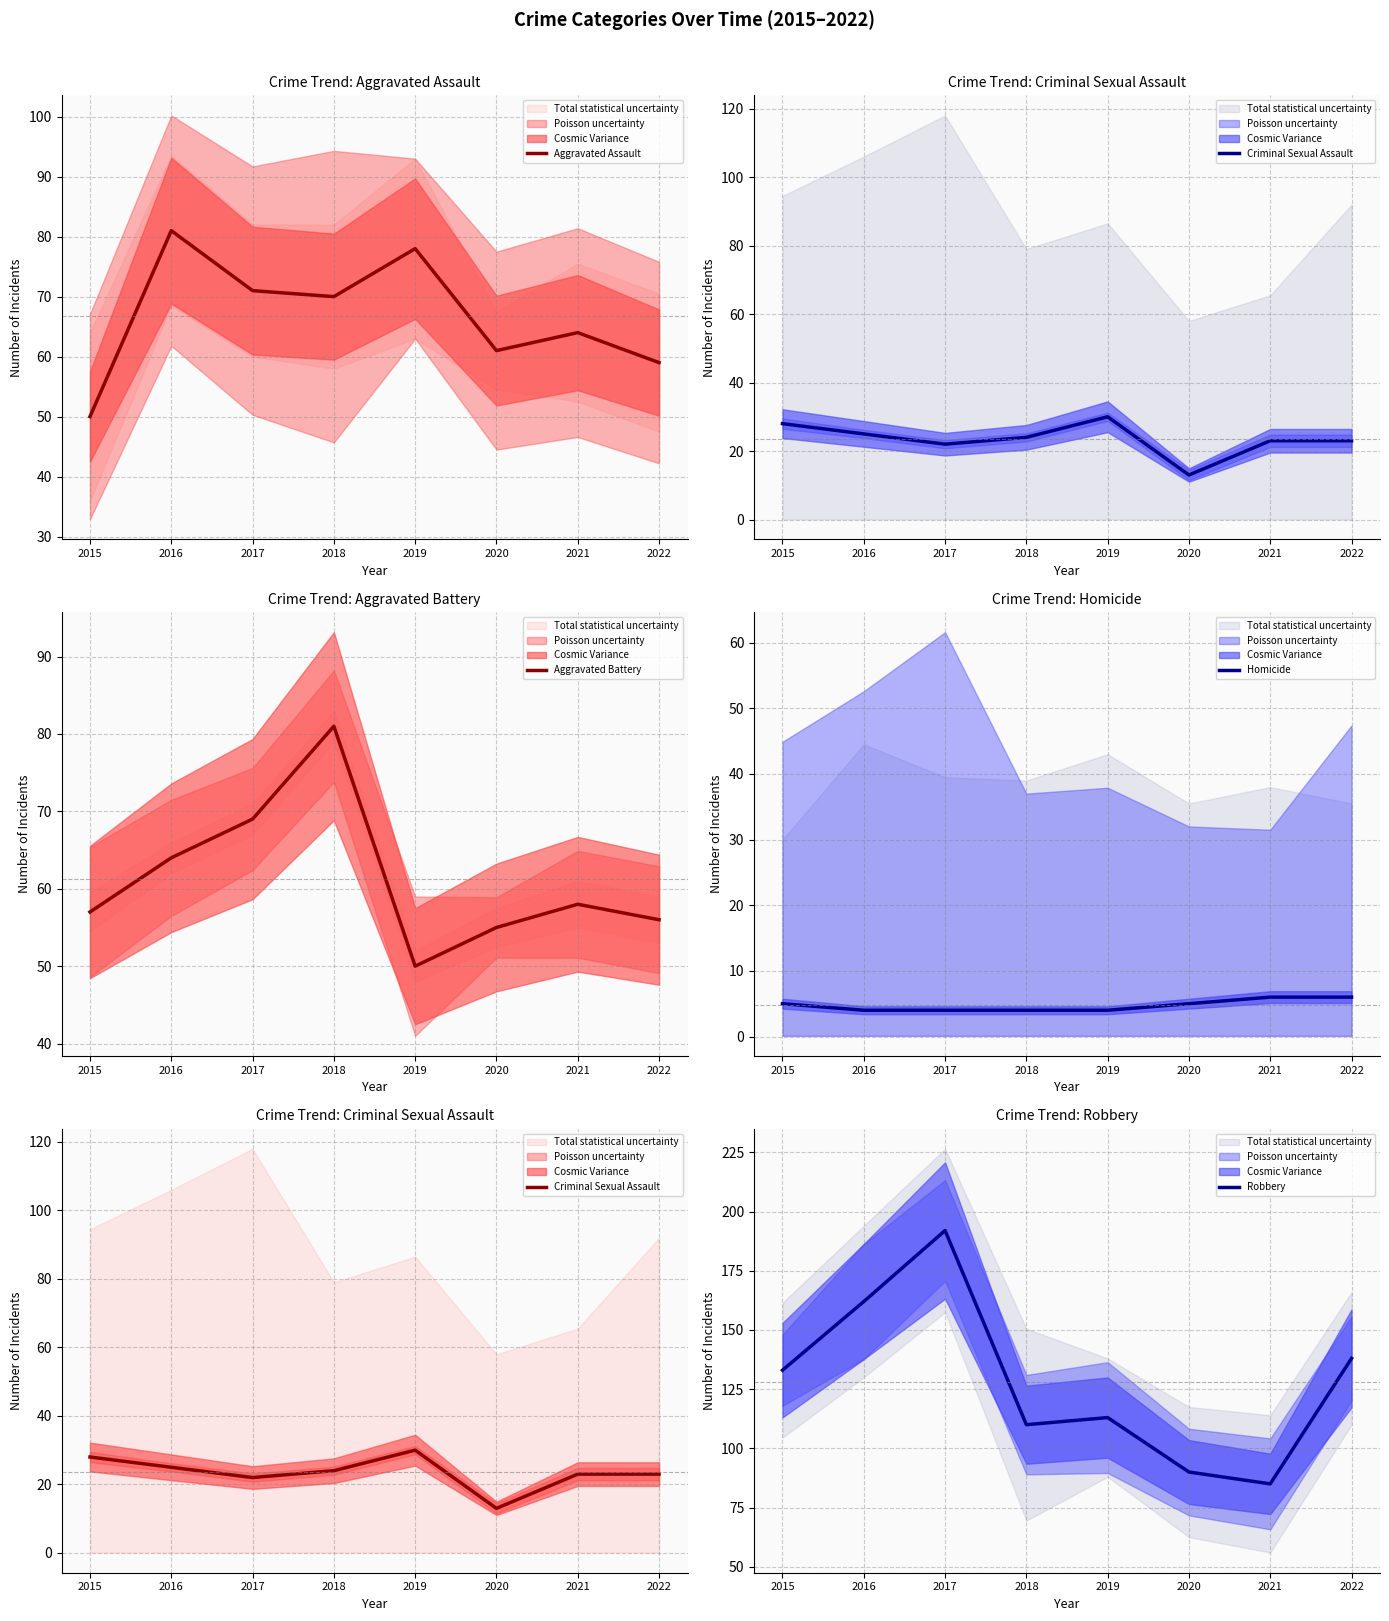

True or false: Aggravated Assault has a value of 50 at 2015.

True